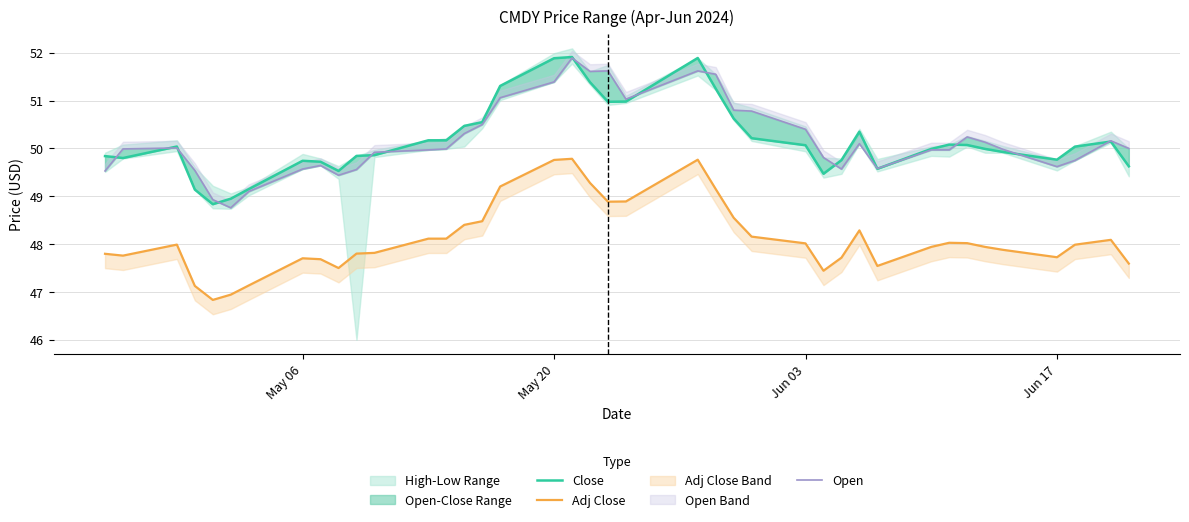

Which series ends up on top after the final intersection of Open and Close?

Open